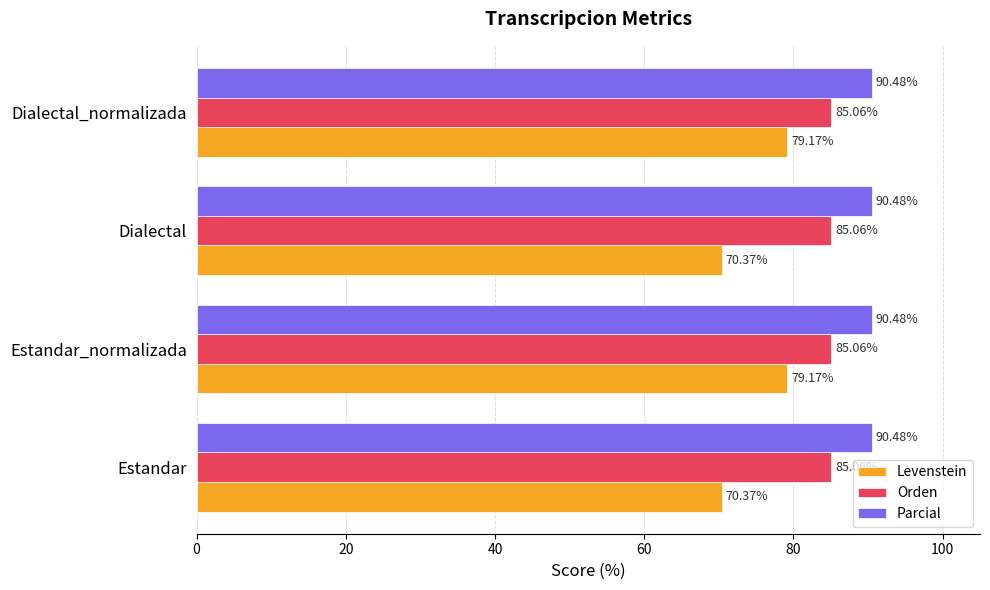

Rank the series by their maximum value, from highest to lowest.

Parcial, Orden, Levenstein